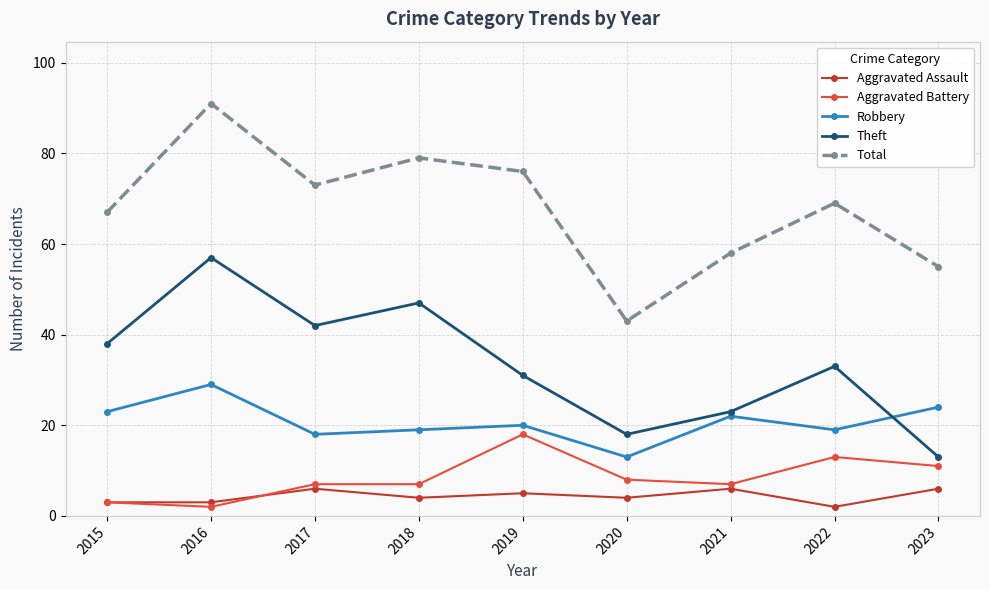

Which label corresponds to the largest value in the chart?

2016